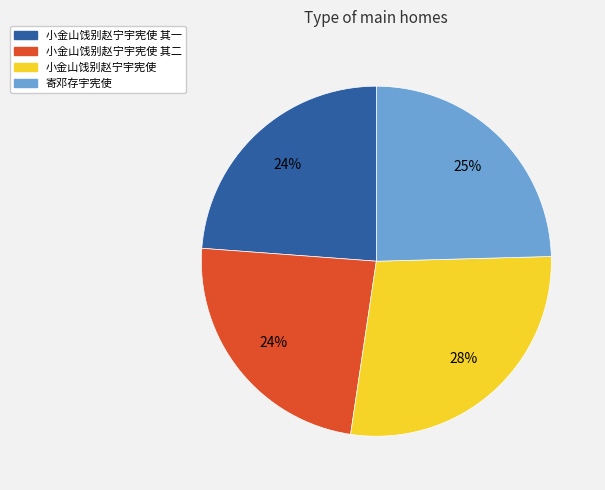

The 小金山饯别赵宁宇宪使 其二 slice represents 34% of the pie. True or false?

False